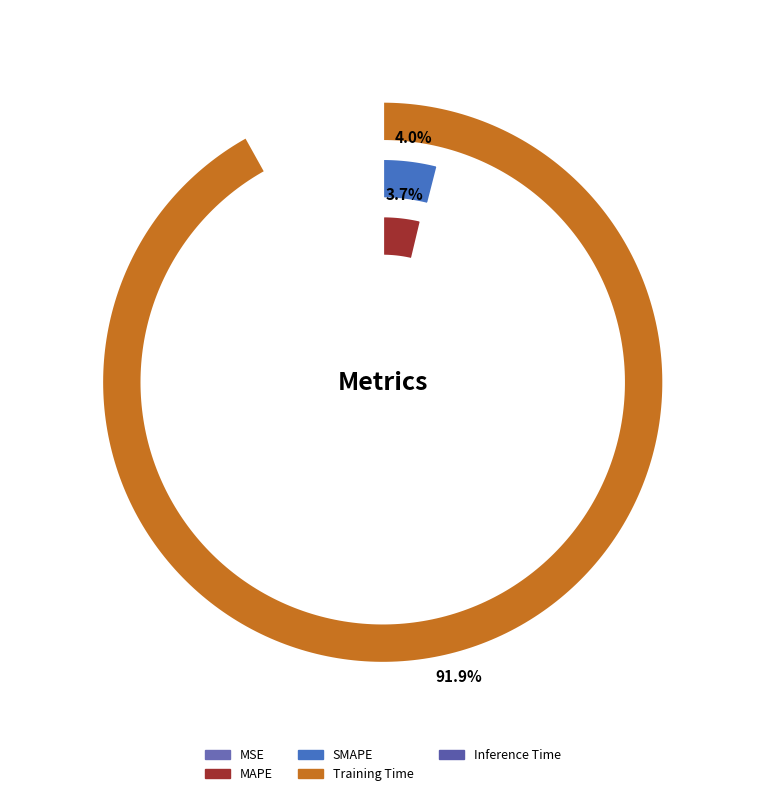

Does Inference Time account for over 50% of the chart?

No